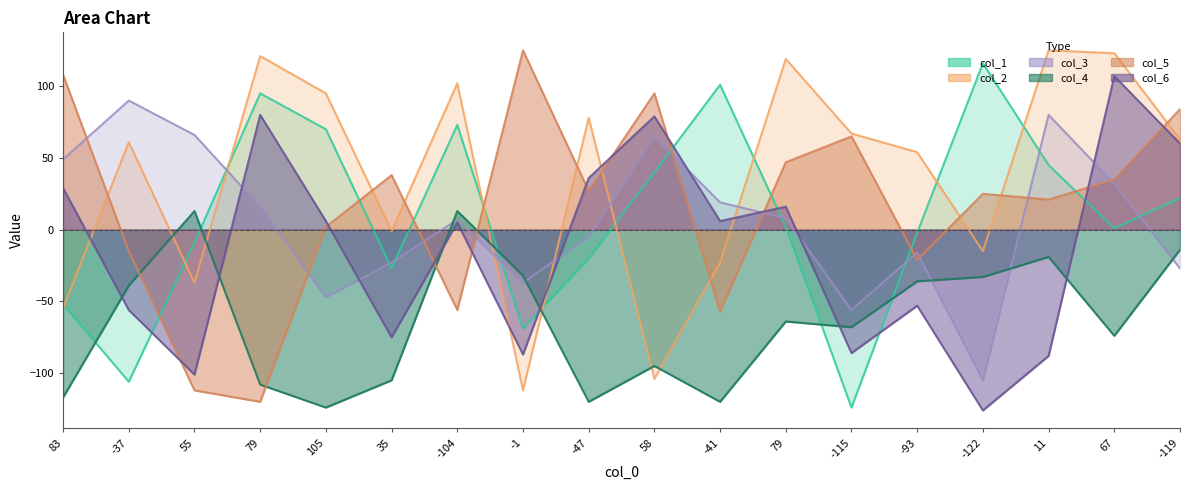

Is it true that col_1 equals -43 at 35?

False